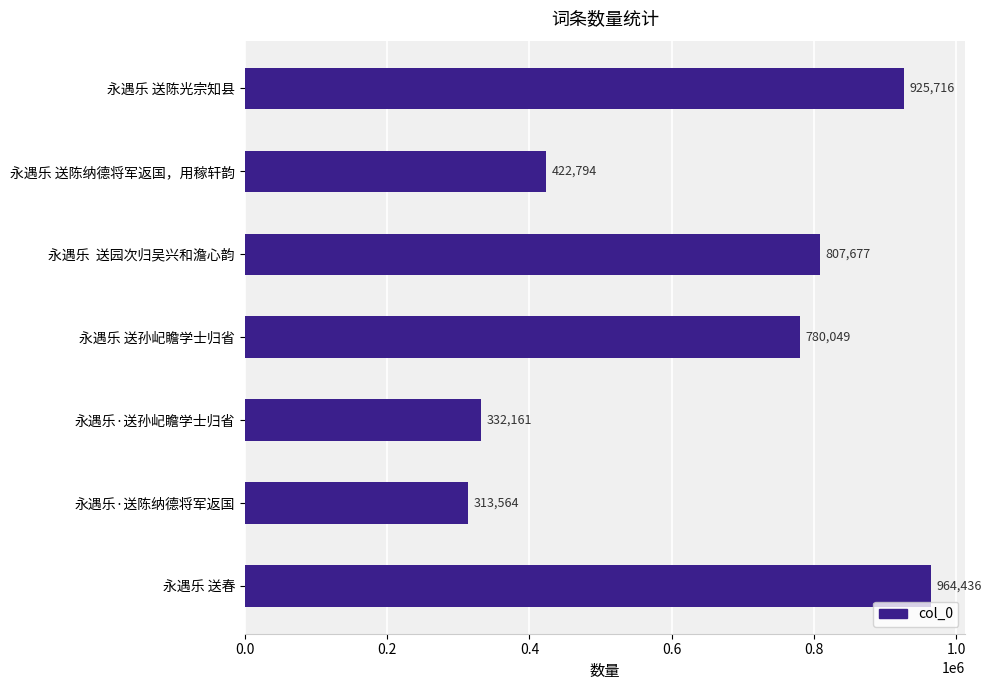

What is the label of the 5th bar from the bottom?

永遇乐  送园次归吴兴和澹心韵